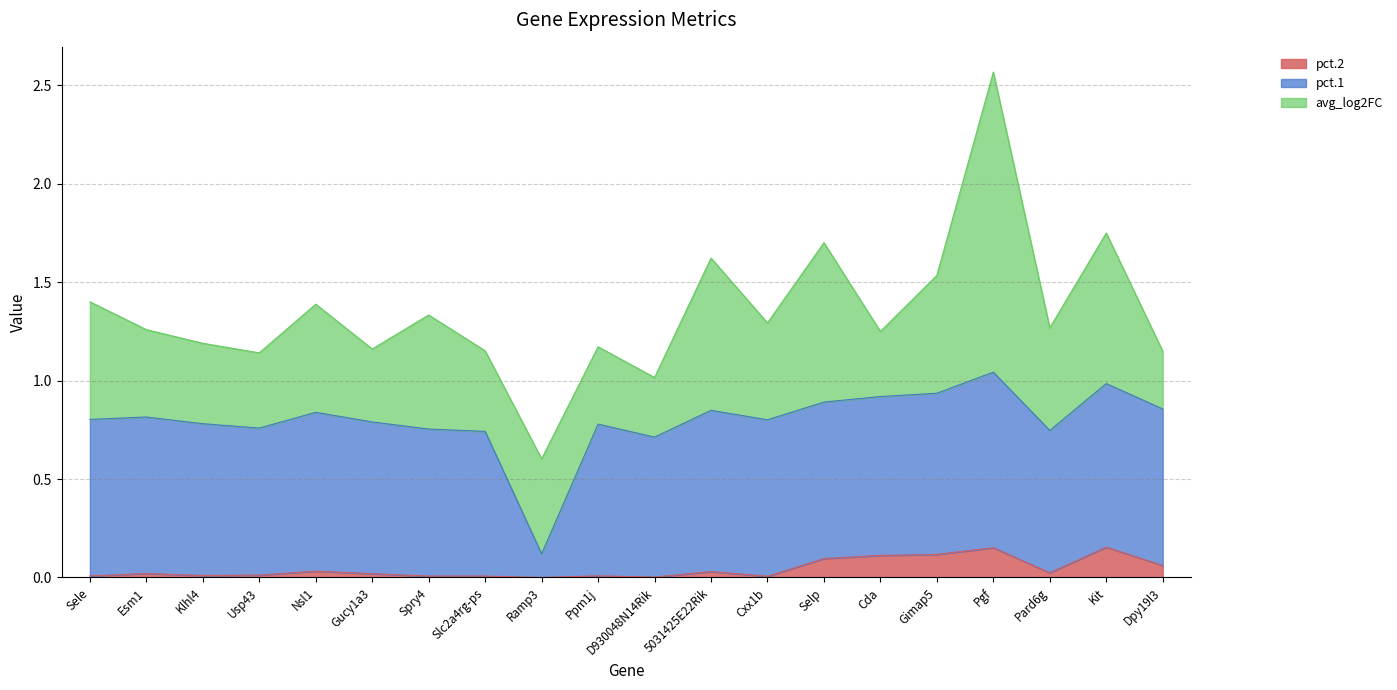

What is the label of the 16th point from the left?

Gimap5